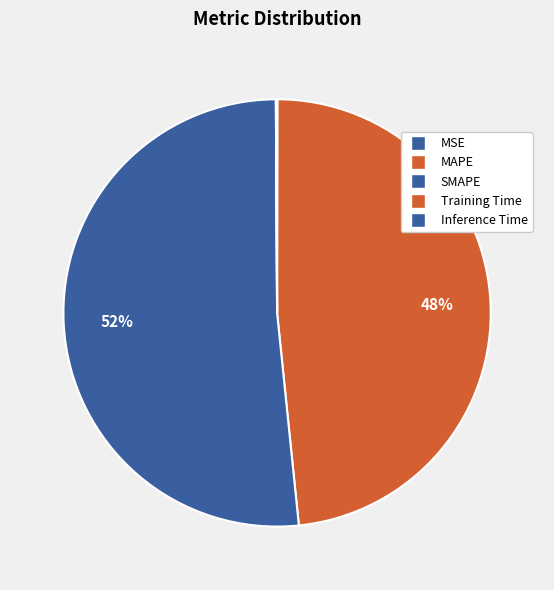

Rank the categories by value from highest to lowest.

SMAPE, MAPE, Inference Time, Training Time, MSE